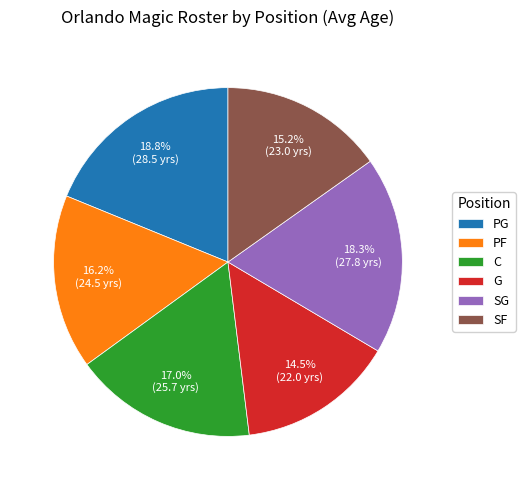

Between SG and G, which is larger?

SG